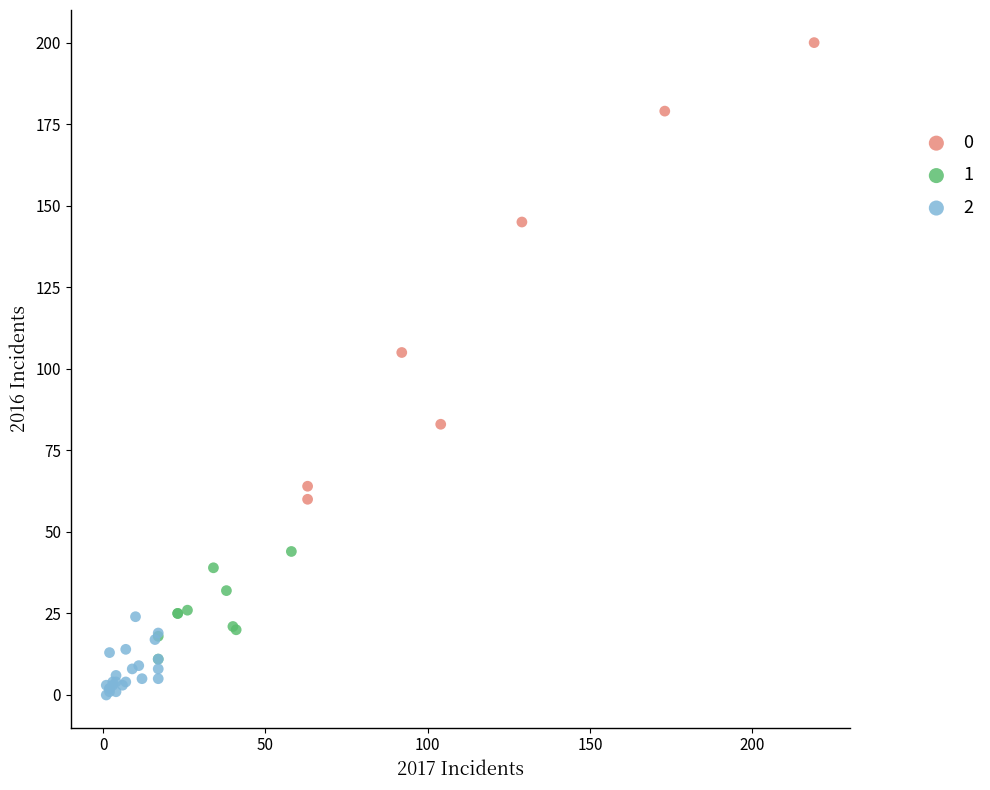

Which series has the largest Y range (max minus min)?

0